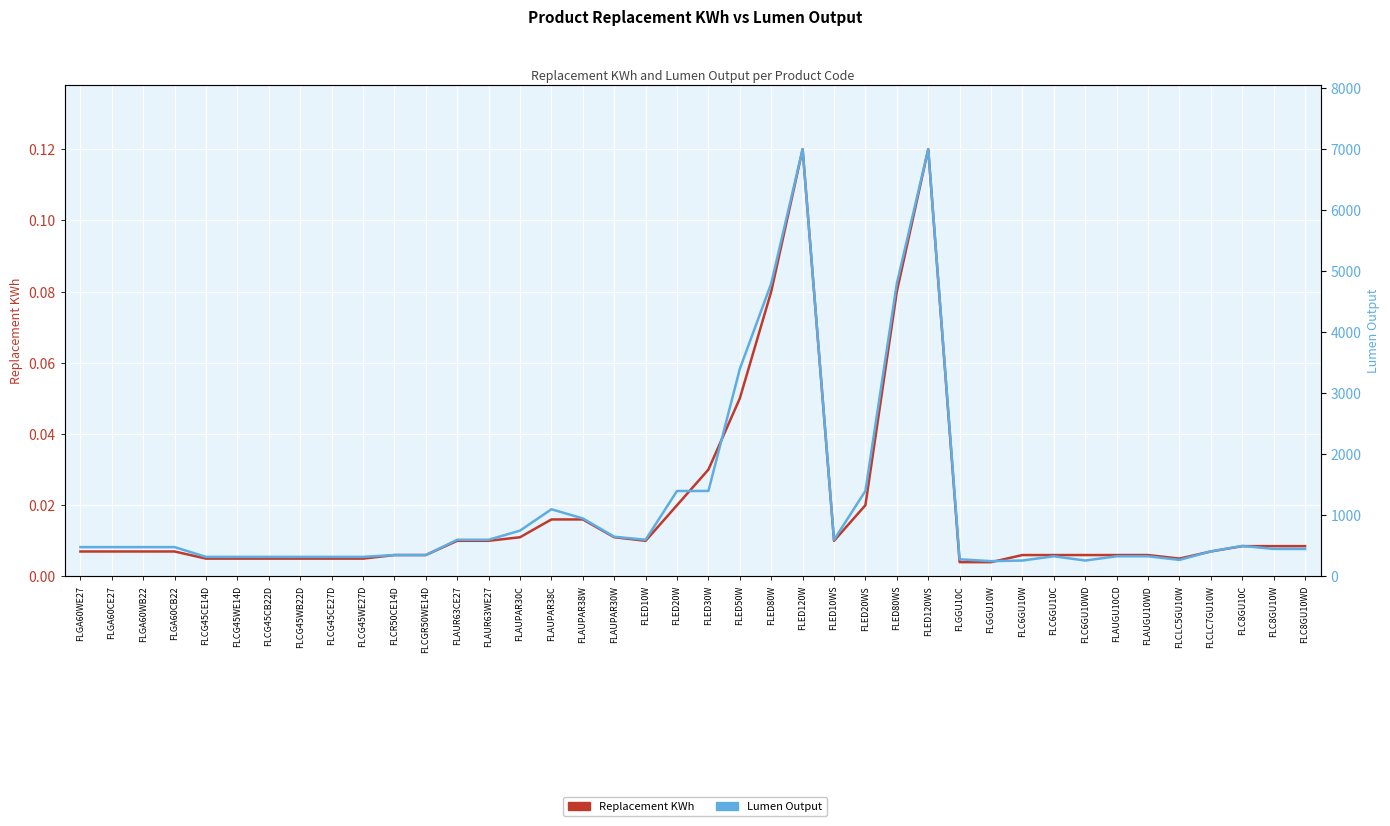

Which series has the largest total across all categories?

Lumen Output